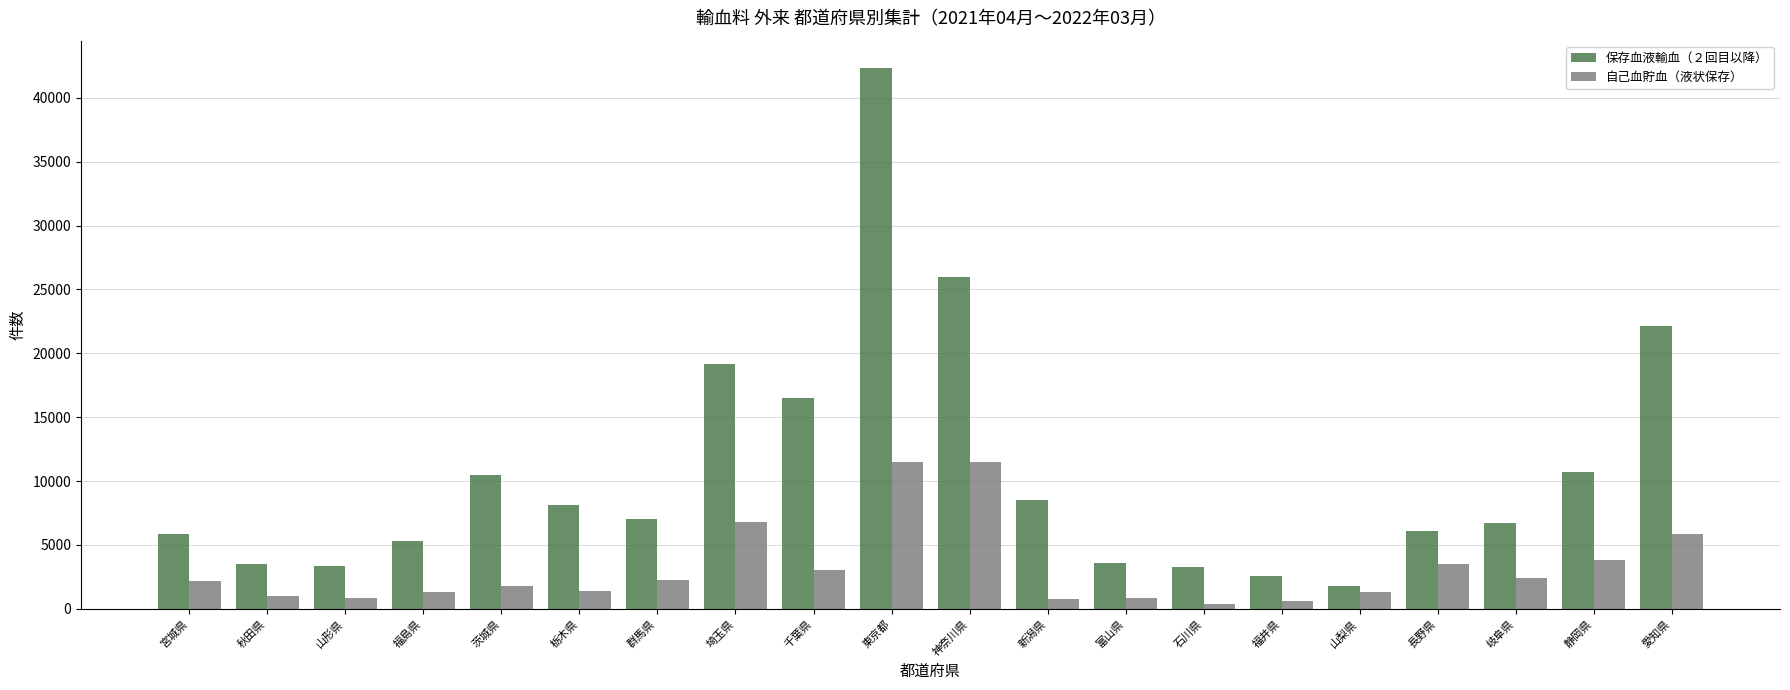

What value does the 保存血液輸血（２回目以降） series have at 群馬県, to the nearest 10?

7000